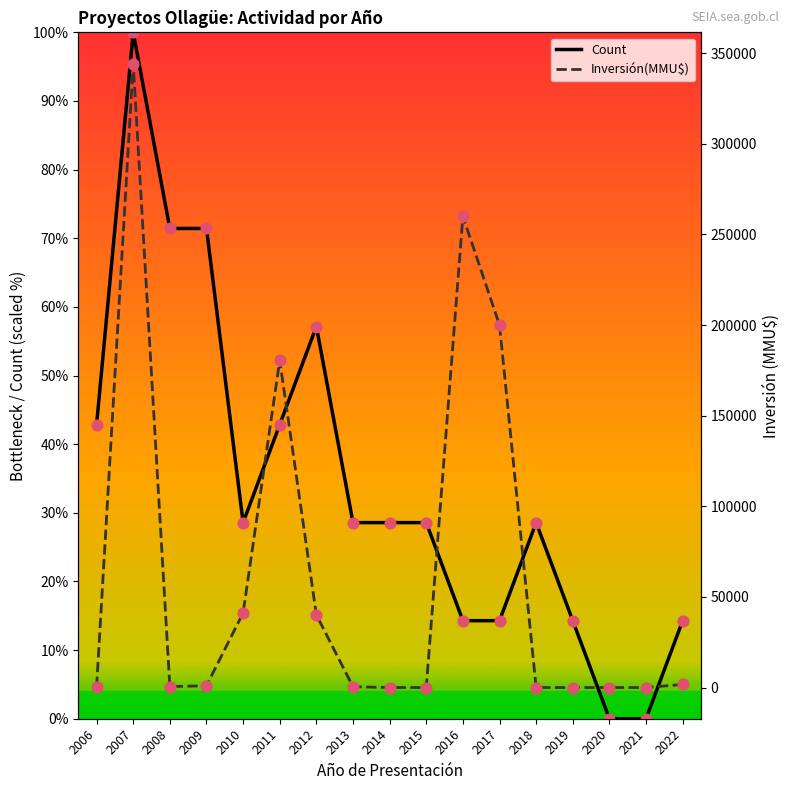

What are all the series names shown in the legend?

Count, Inversión(MMU$)